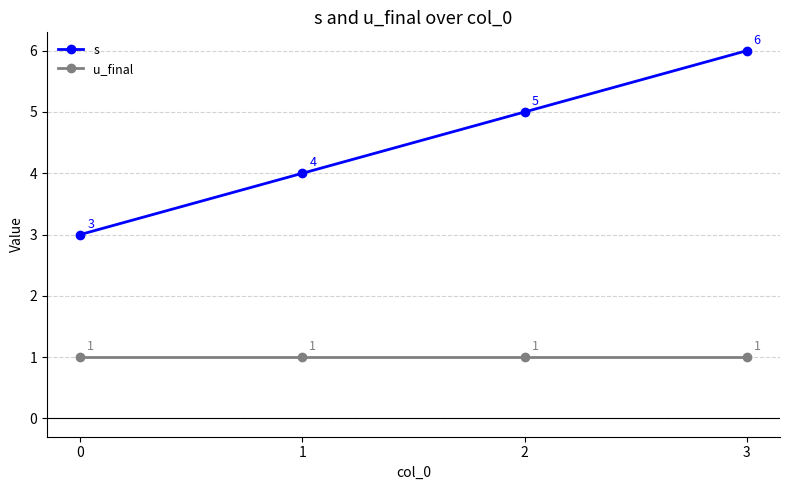

What are all the series names shown in the legend?

s, u_final